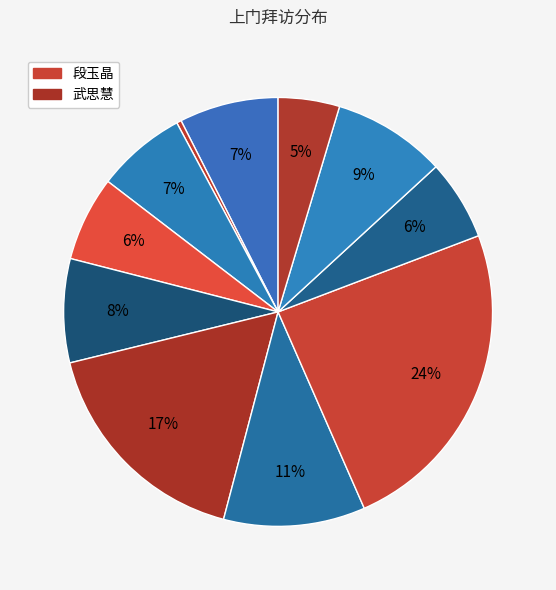

How many segments does this pie chart have?

11